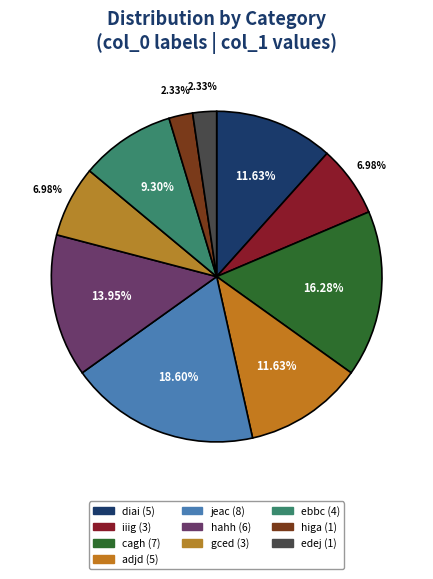

Combined, what portion of the pie is jeac and ebbc?

27.9%